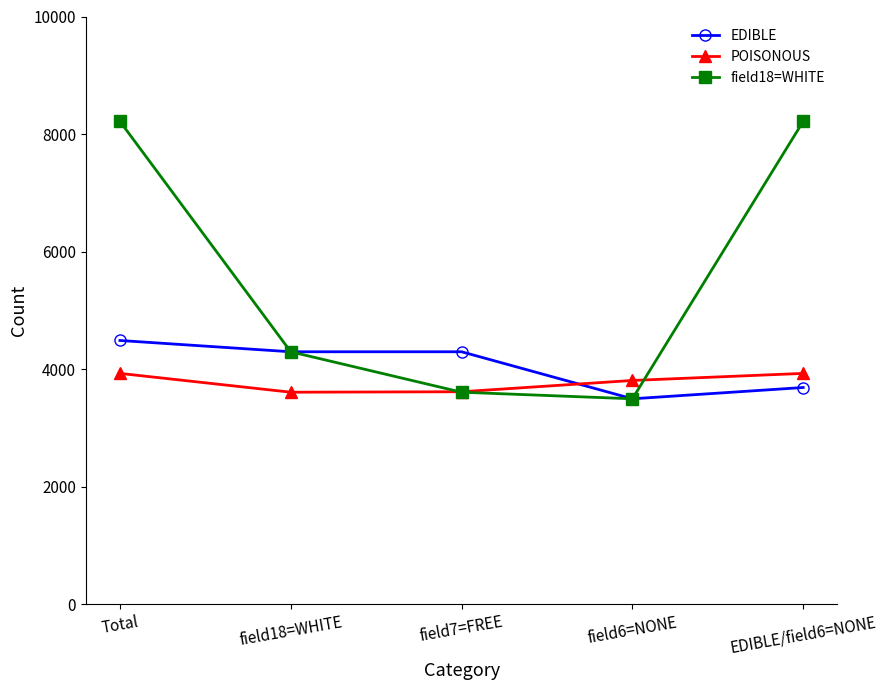

What is the difference between the maximum and minimum values in the POISONOUS series?

320